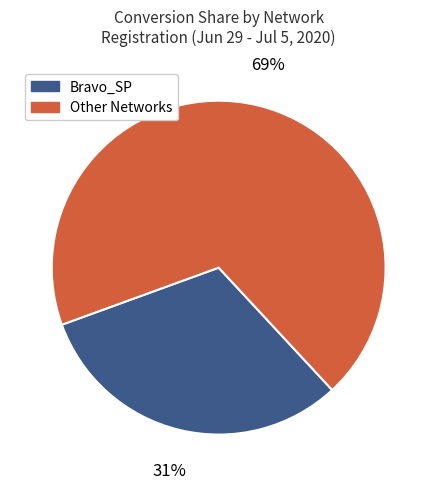

What is the ratio of the value at Other Networks to the value at Bravo_SP?

2.2